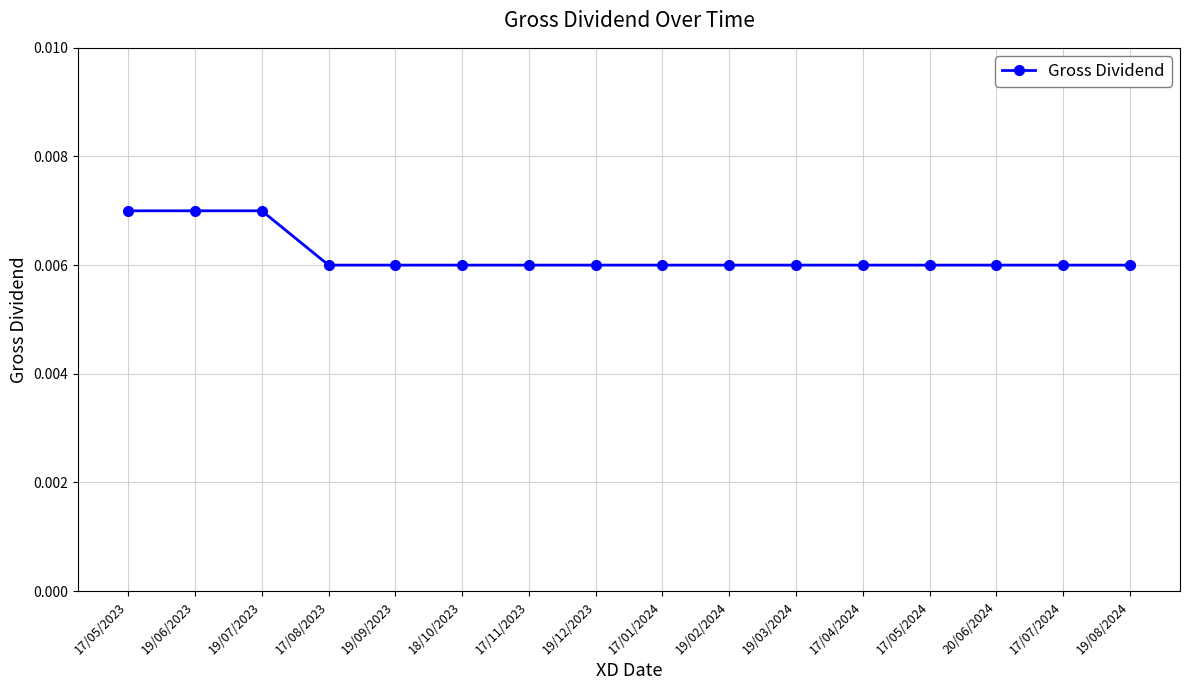

Count the values in the range 0 to 1.

16